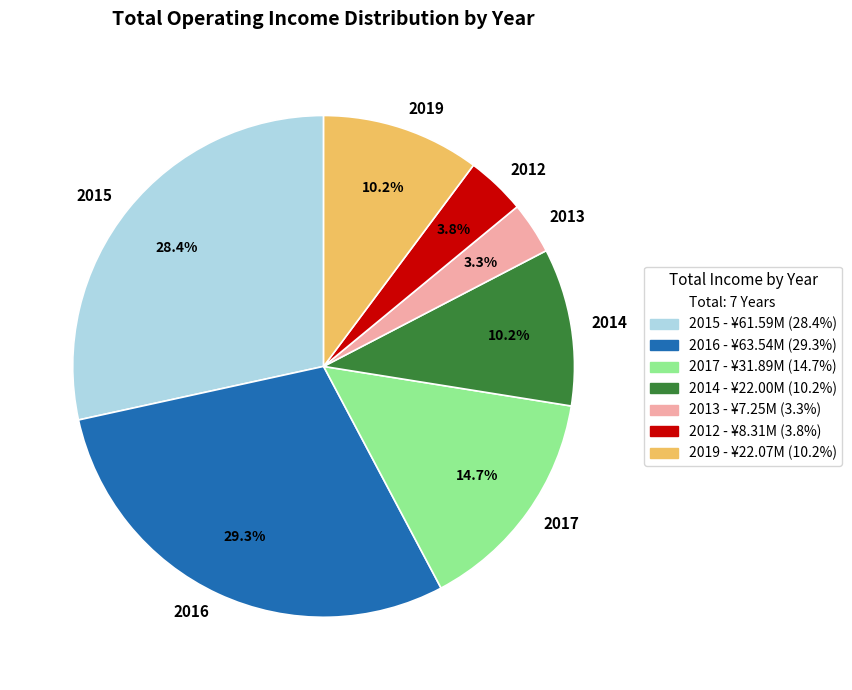

What percentage is the 2015 slice, to the nearest percent?

28%